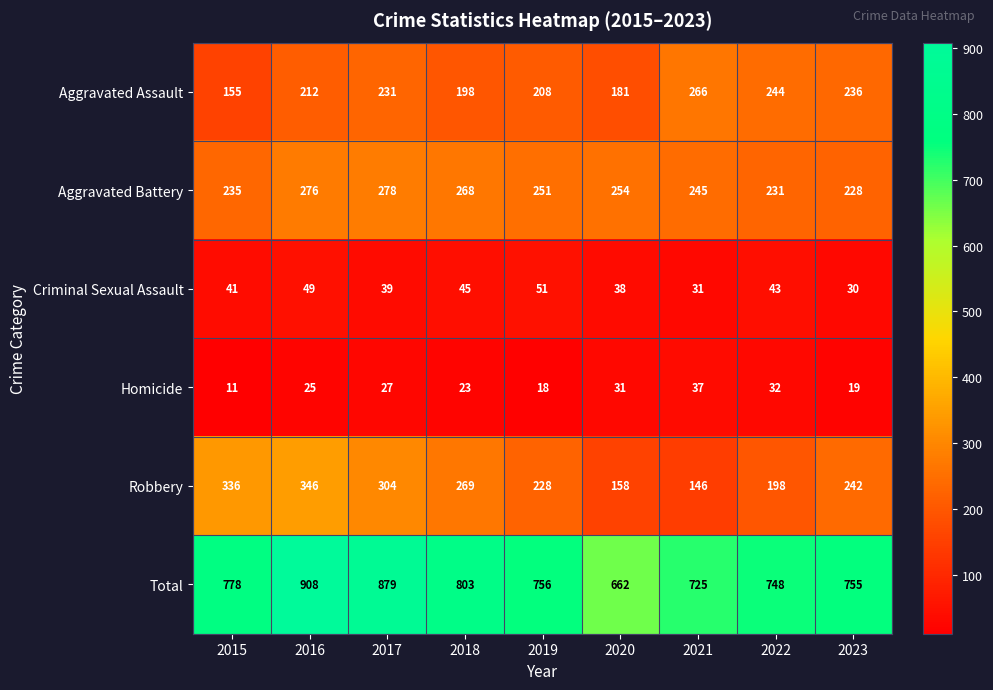

What is the highest value of the Aggravated Assault series?

266